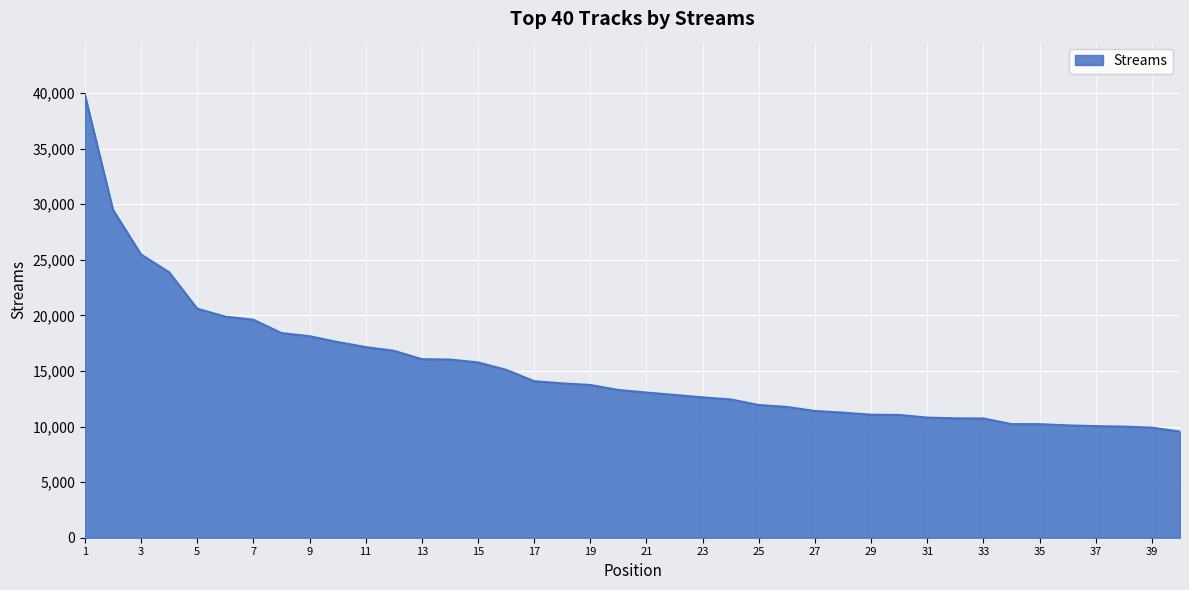

What is the difference between the maximum and minimum values?

30293